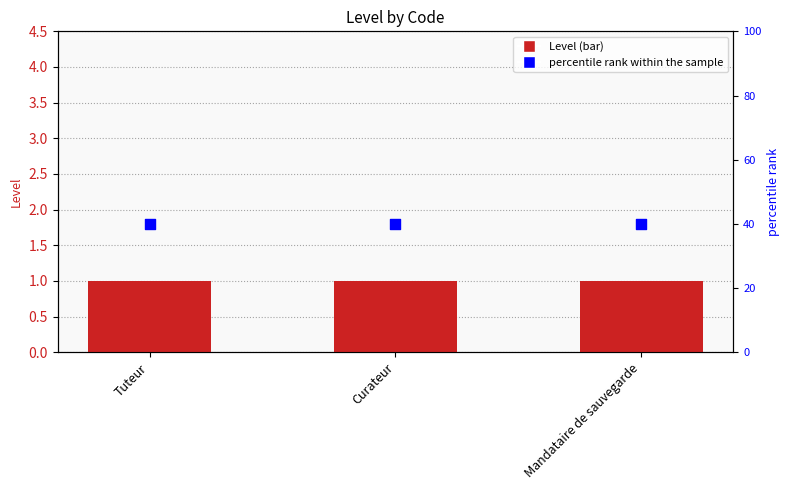

Which series reaches the minimum Y coordinate?

Level